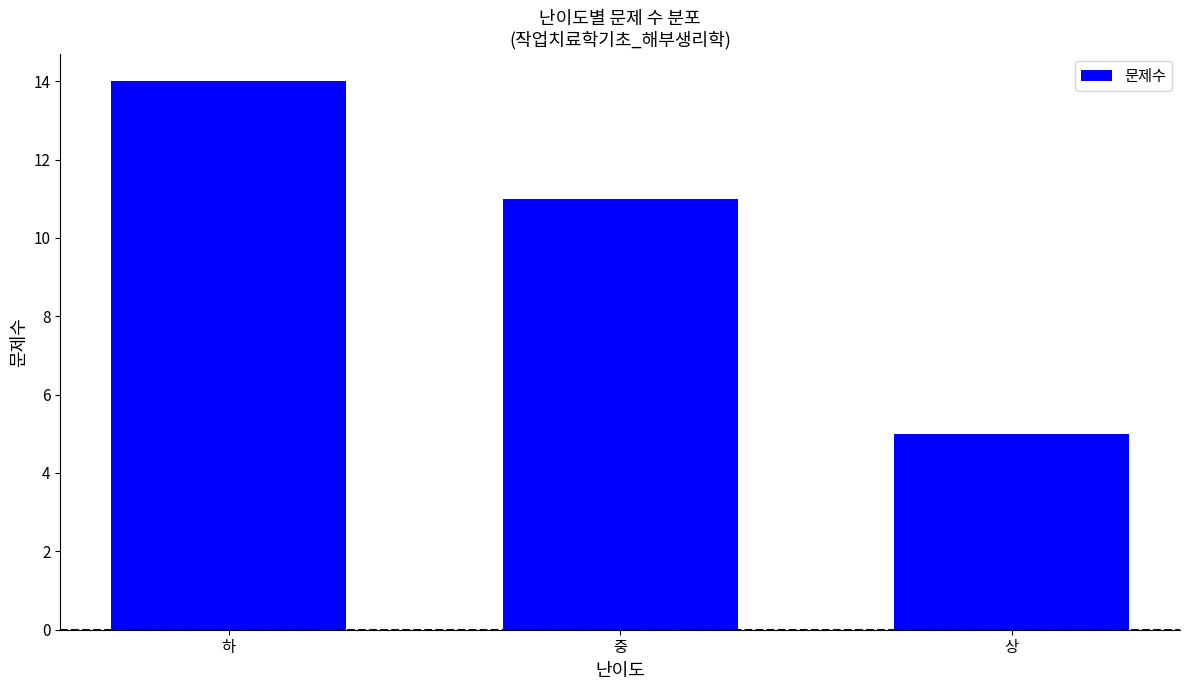

Where is the data nearest to the value 9?

중